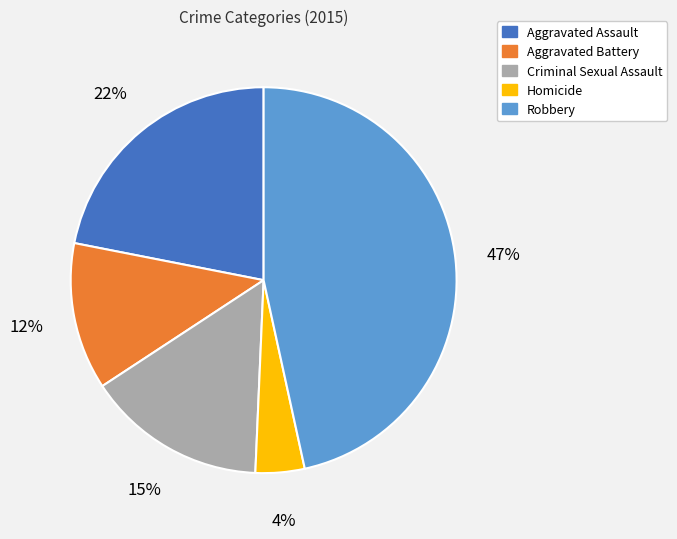

To the nearest percent, what portion does Robbery represent?

47%